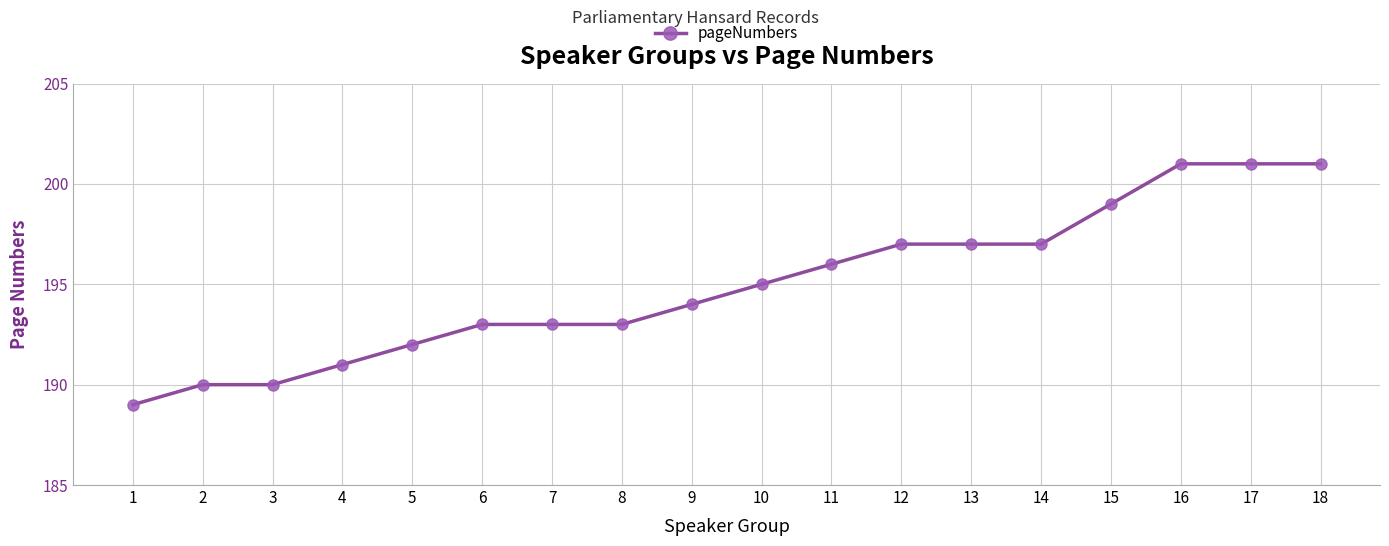

Read the value at 11.

196